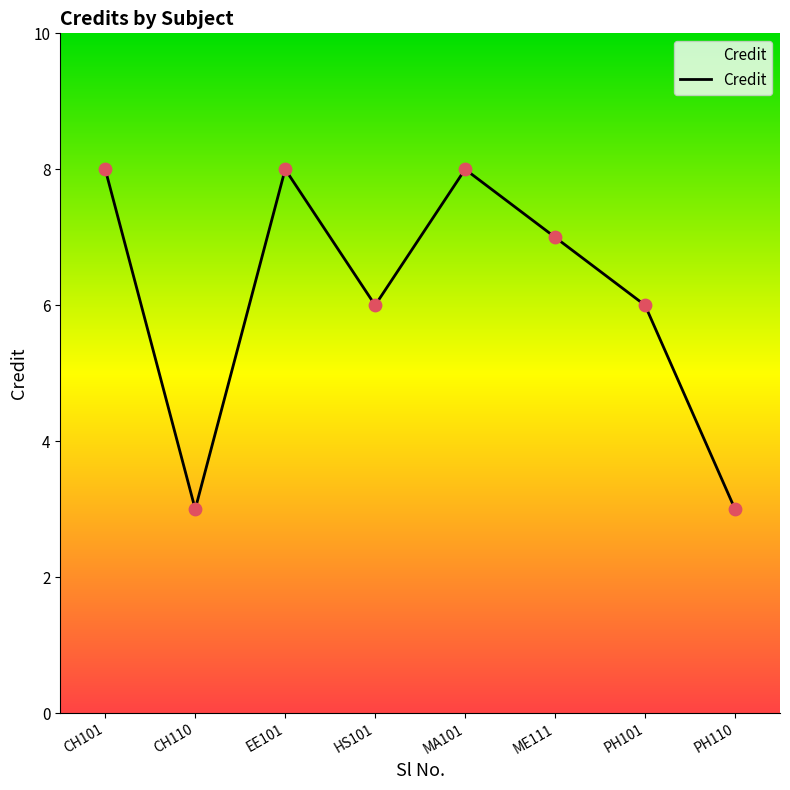

Approximately how many times larger is the value at MA101 compared to EE101?

1.0